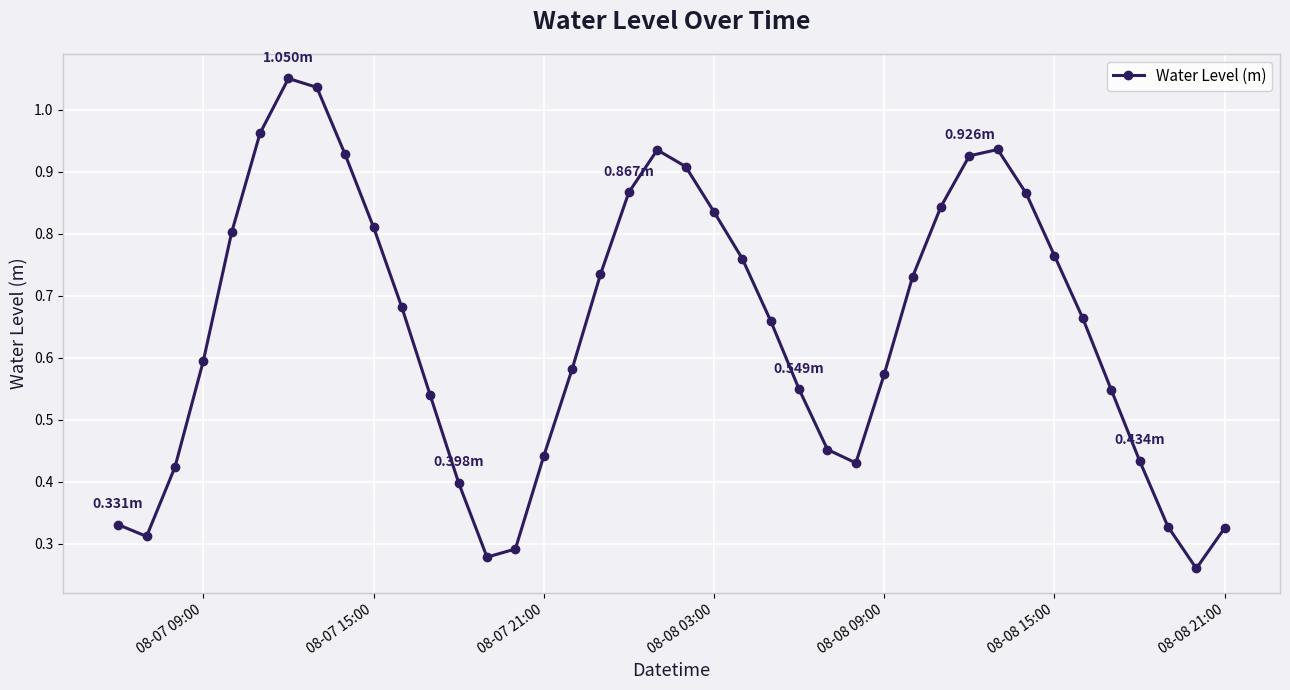

What is the sum of all values?

25.8